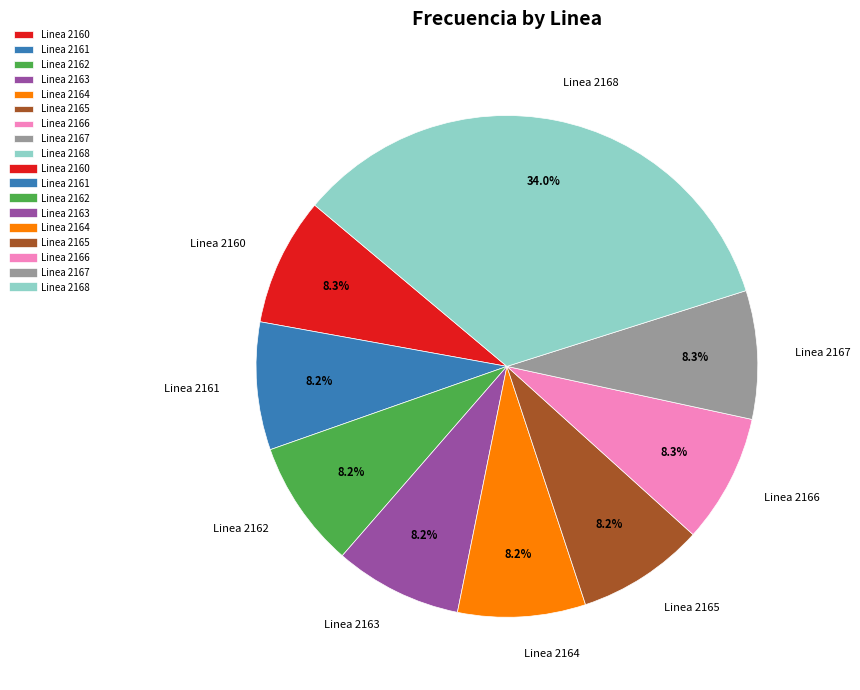

How many slices are in this pie chart?

9